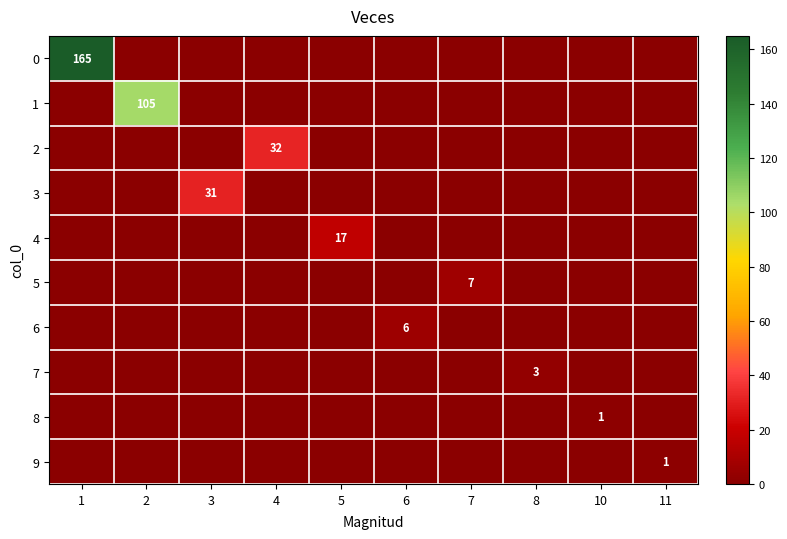

True or false: 7 has a value of 3 at 8.

True